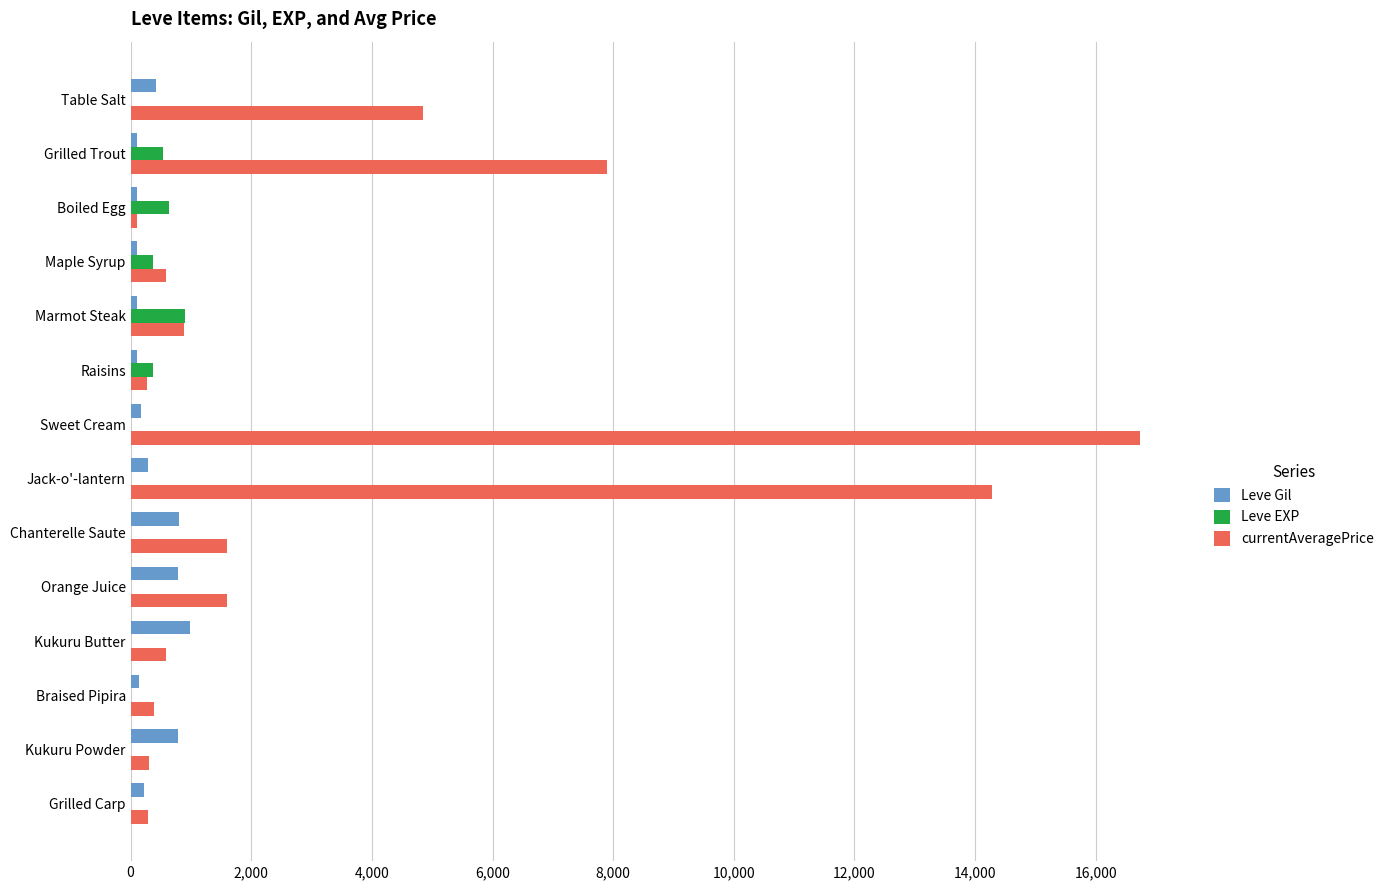

Which series has the largest total across all categories?

currentAveragePrice